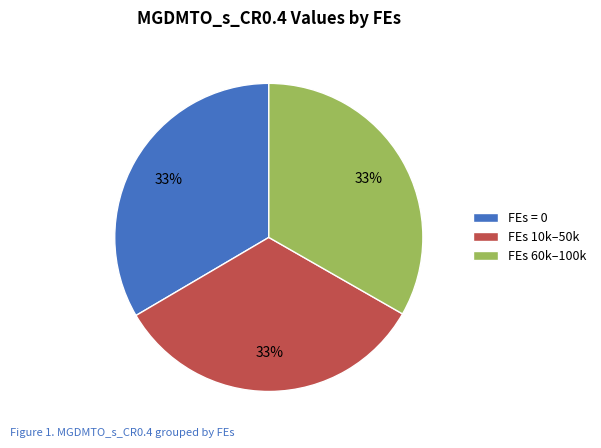

Does any single category account for the majority?

No